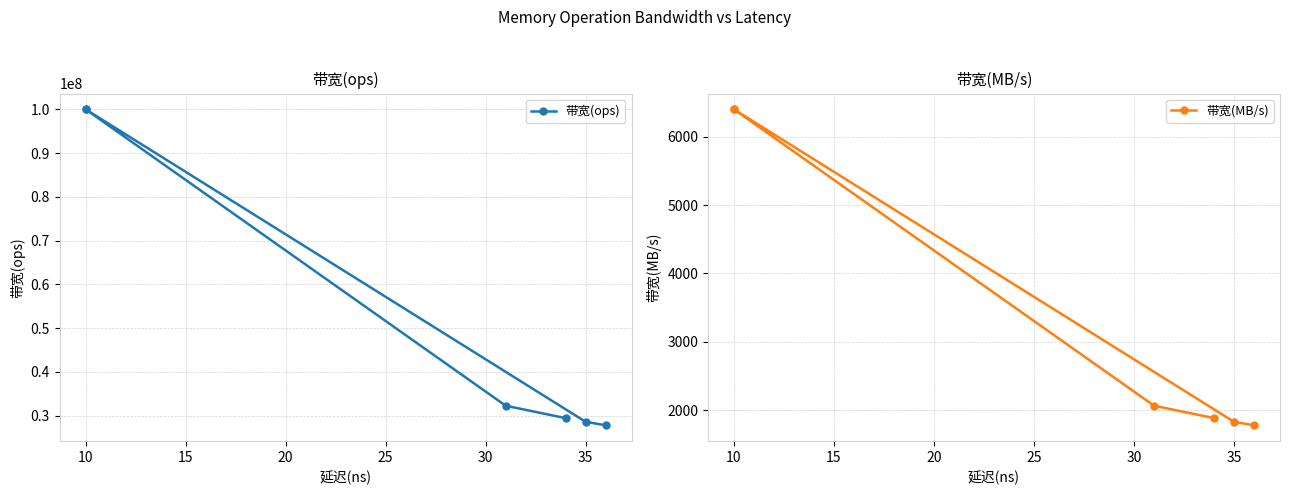

How many data points in 带宽(MB/s) are above 2064?

2